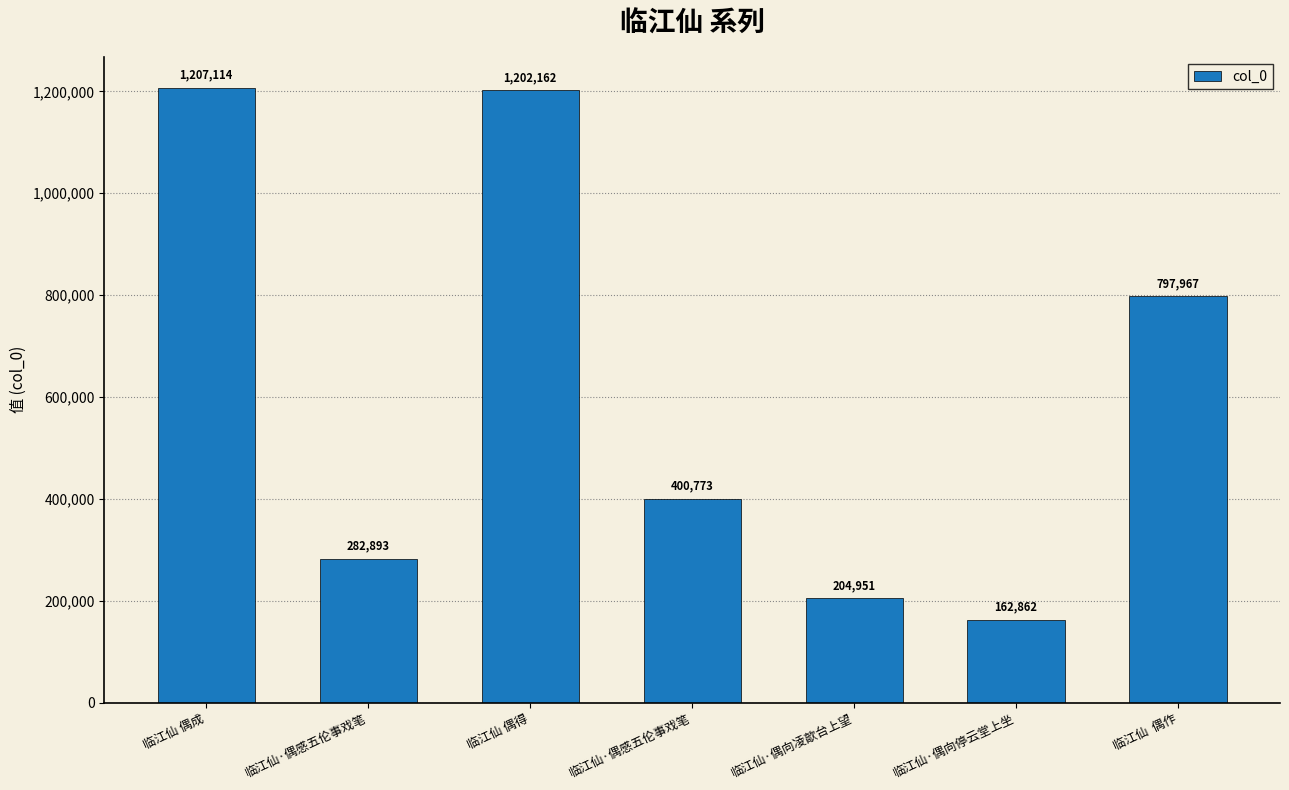

What is the ratio of the value at 临江仙·偶感五伦事戏笔 to the value at 临江仙 偶得?

0.3